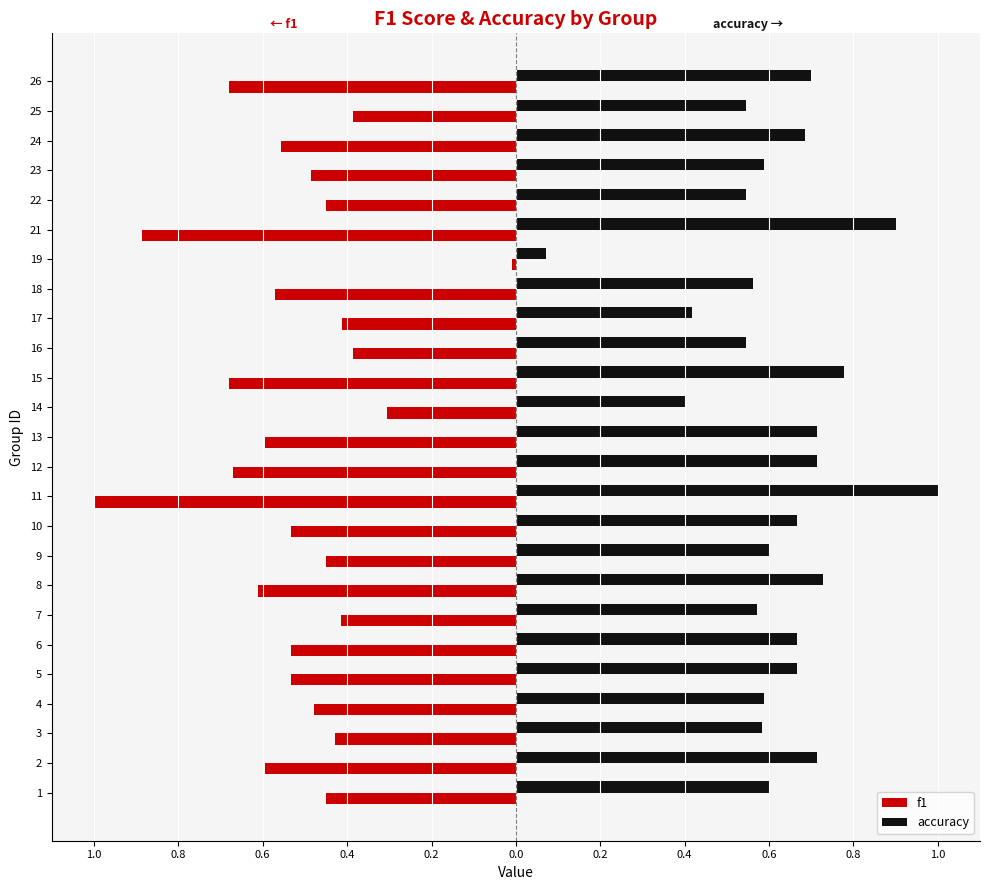

What are all the series names shown in the legend?

f1, accuracy